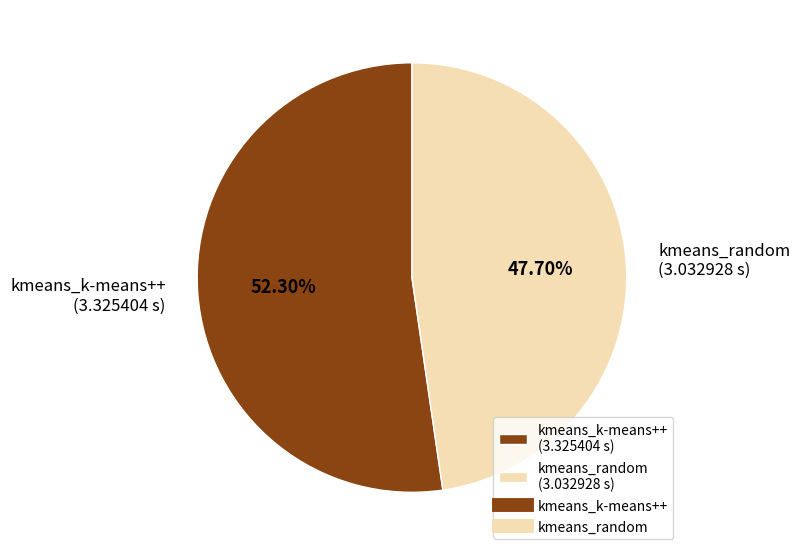

Does kmeans_random represent more than half of the total?

No